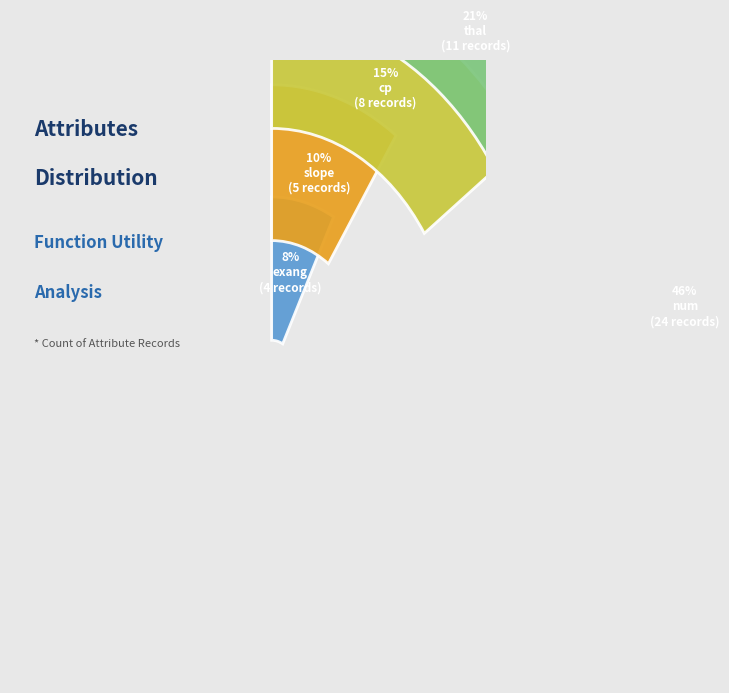

Does exang represent more than half of the total?

No